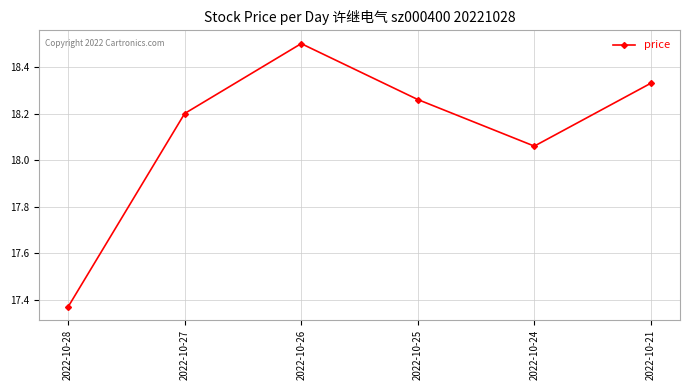

At which label is the value closest to 17?

2022-10-28